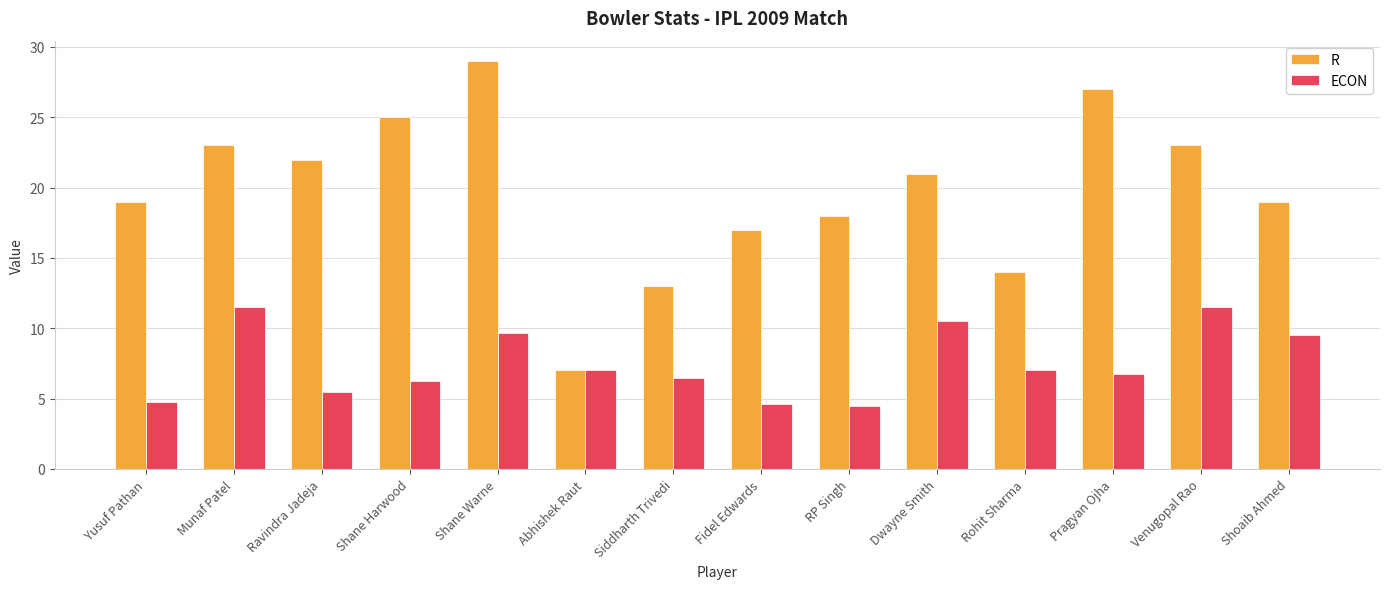

At which category does the chart reach its peak across all series?

Shane Warne